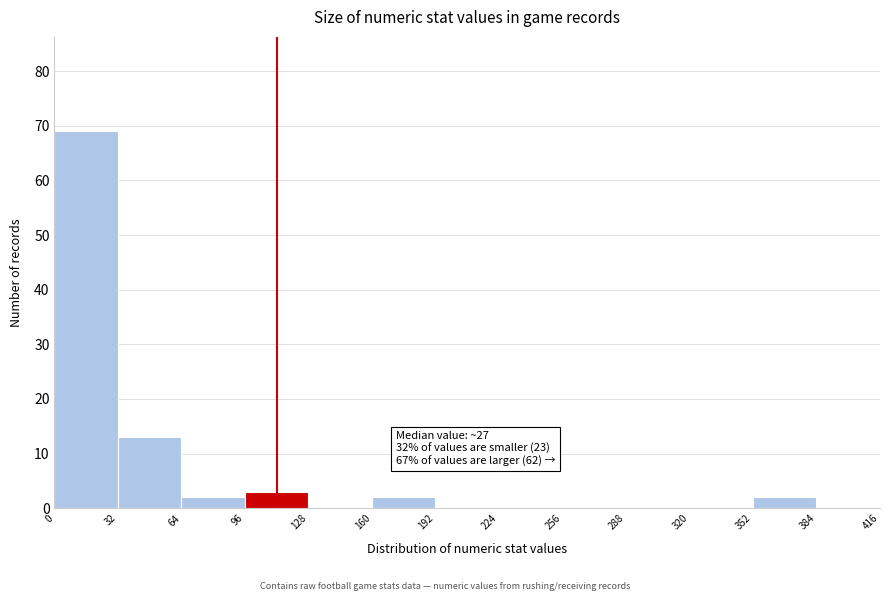

Over which range of the x-axis is the bar tallest?

0 to 32